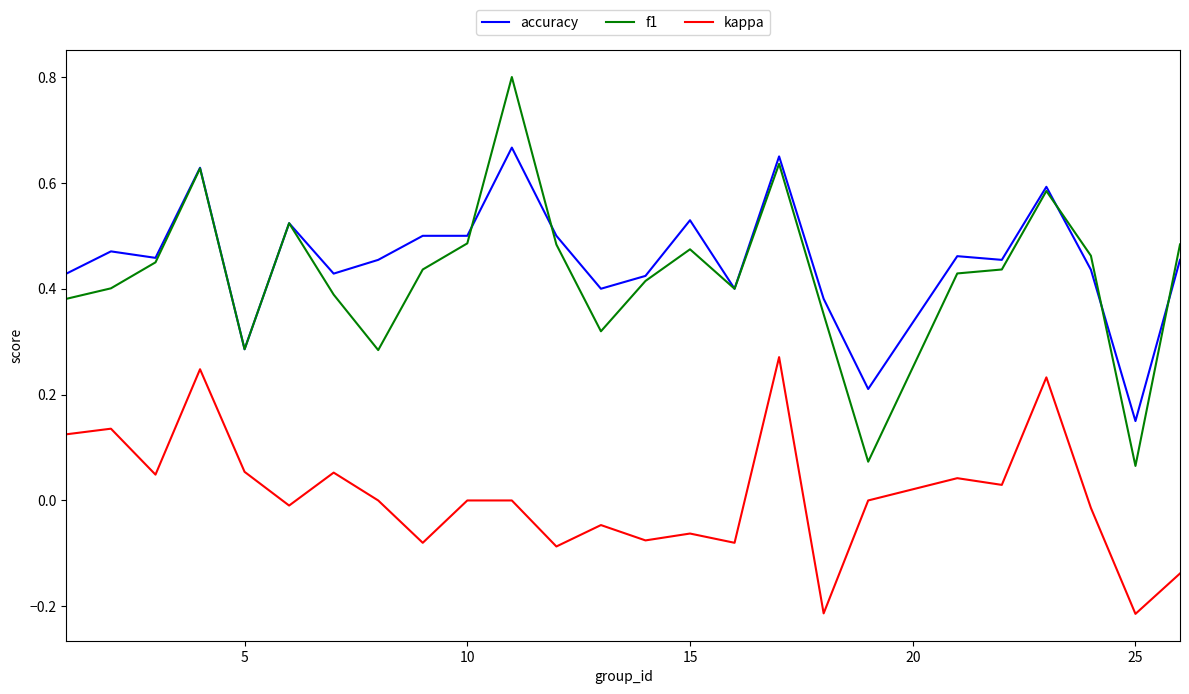

What is the maximum value shown in the chart?

0.8